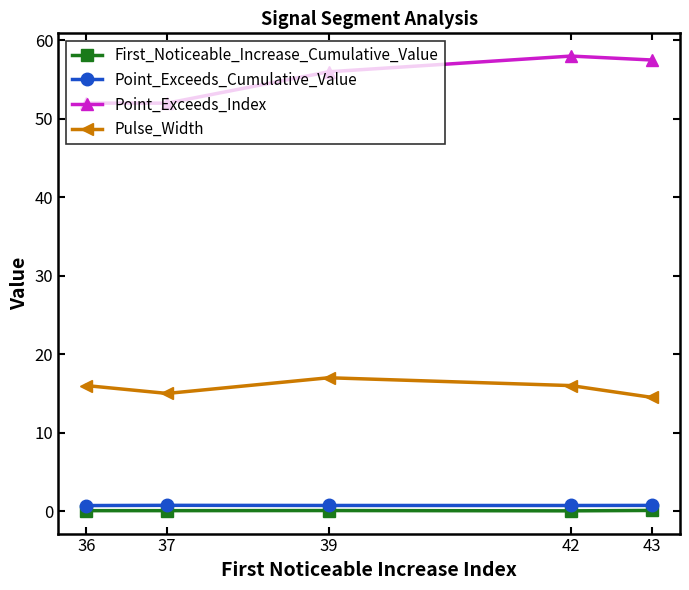

Which series has the widest spread of values?

Point_Exceeds_Index